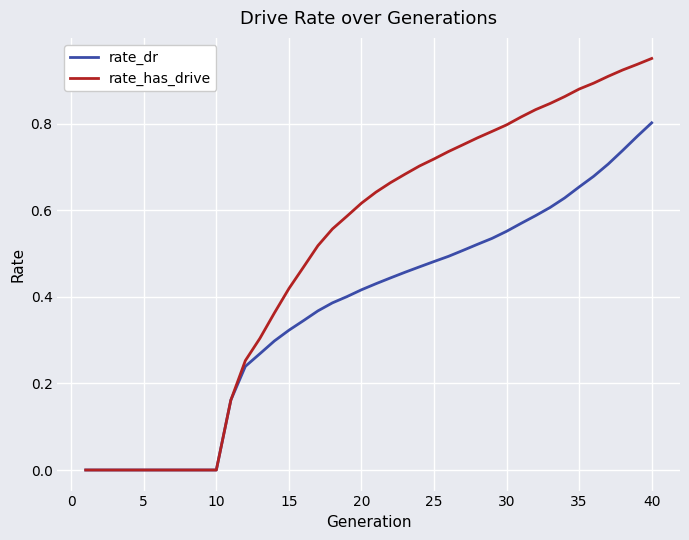

Which series has the largest total across all categories?

rate_has_drive